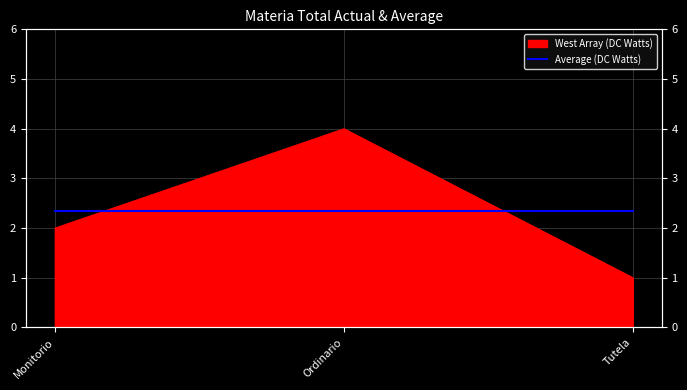

What is the label of the 1st point from the right?

Tutela